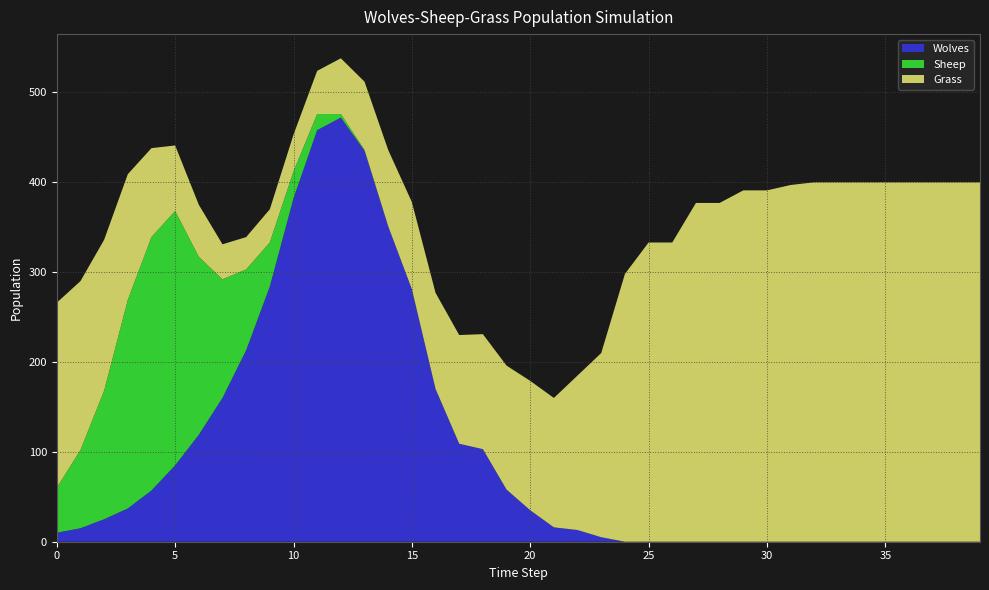

Reading left to right, extract all data points from this chart.

Grass: 0=206	1=188	2=168	3=140	4=99	5=73	6=58	7=39	8=36	9=37	10=41	11=48	12=62	13=76	14=85	15=97	16=107	17=121	18=128	19=138	20=144	21=144	22=172	23=205	24=298	25=333	26=333	27=377	28=377	29=391	30=391	31=397	32=400	33=400	34=400	35=400	36=400	37=400	38=400	39=400
Wolves: 0=10	1=15	2=25	3=37	4=57	5=85	6=119	7=160	8=213	9=284	10=382	11=458	12=472	13=435	14=351	15=281	16=170	17=109	18=103	19=58	20=35	21=16	22=13	23=5	24=0	25=0	26=0	27=0	28=0	29=0	30=0	31=0	32=0	33=0	34=0	35=0	36=0	37=0	38=0	39=0
Sheep: 0=50	1=87	2=143	3=232	4=282	5=283	6=198	7=132	8=90	9=49	10=30	11=18	12=4	13=1	14=0	15=0	16=0	17=0	18=0	19=0	20=0	21=0	22=0	23=0	24=0	25=0	26=0	27=0	28=0	29=0	30=0	31=0	32=0	33=0	34=0	35=0	36=0	37=0	38=0	39=0